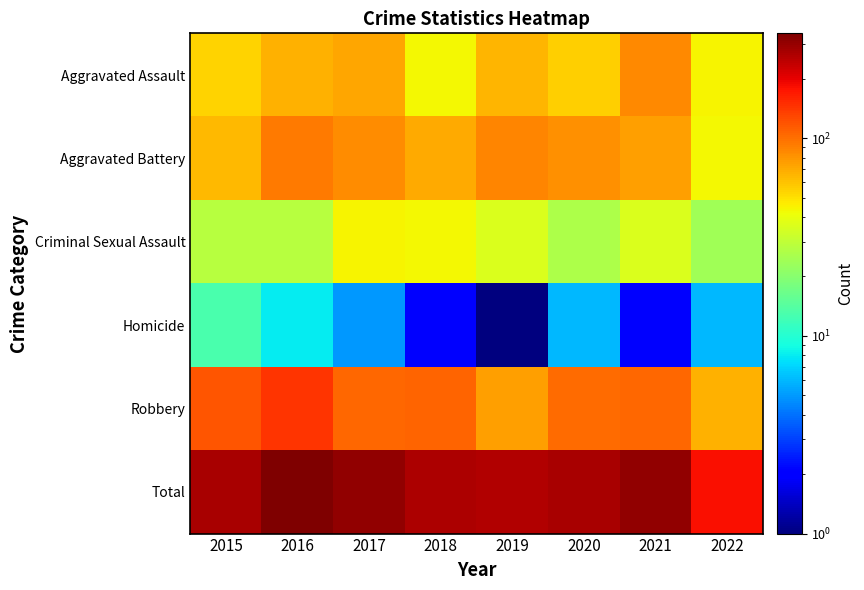

Reading right to left, transcribe all the data shown in this chart.

Aggravated Assault: 2022=44.0	2021=86.0	2020=56.0	2019=65.0	2018=43.0	2017=72.0	2016=66.0	2015=54.0
Aggravated Battery: 2022=43.0	2021=75.0	2020=82.0	2019=88.0	2018=70.0	2017=83.0	2016=93.0	2015=64.0
Criminal Sexual Assault: 2022=24.0	2021=36.0	2020=26.0	2019=36.0	2018=43.0	2017=44.0	2016=28.0	2015=28.0
Homicide: 2022=6.0	2021=2.0	2020=6.0	2019=0.5	2018=2.0	2017=5.0	2016=8.0	2015=13.0
Robbery: 2022=66.0	2021=105.0	2020=102.0	2019=75.0	2018=107.0	2017=105.0	2016=145.0	2015=117.0
Total: 2022=183.0	2021=304.0	2020=272.0	2019=264.0	2018=265.0	2017=309.0	2016=340.0	2015=276.0